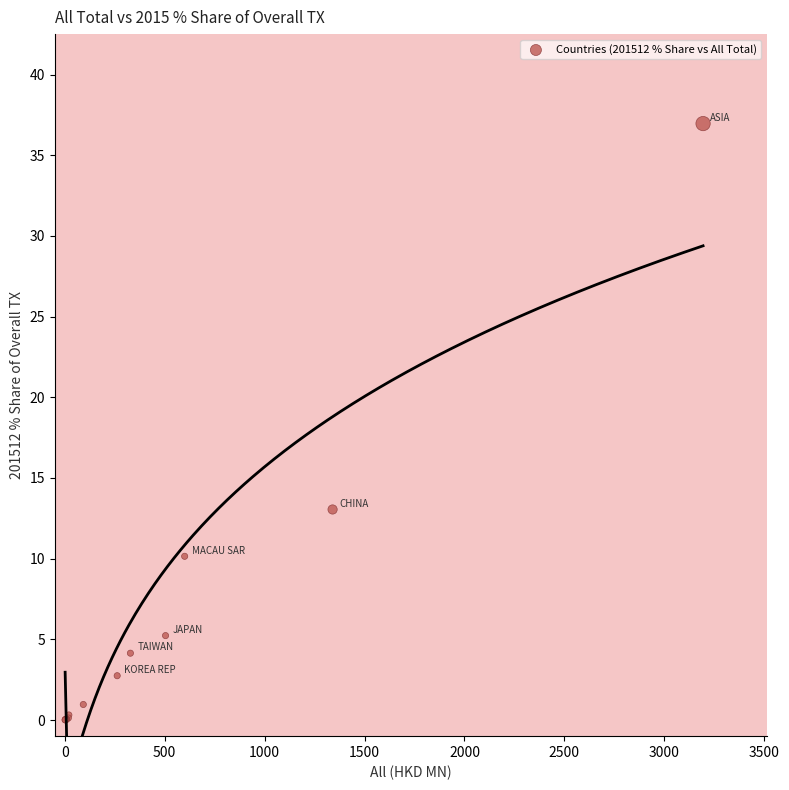

What Y value in the scatter plot is closest to 18?

13.0